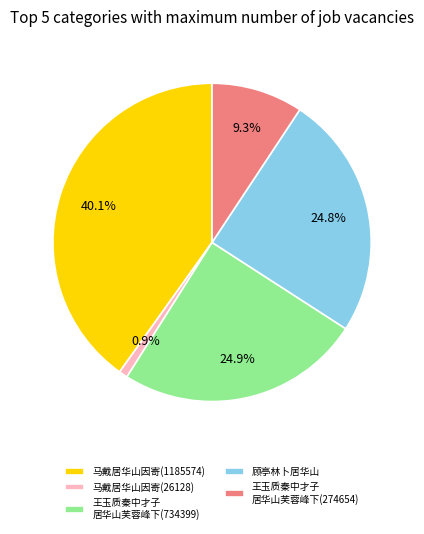

To the nearest percent, what is the difference between the largest and smallest slice percentages?

39%